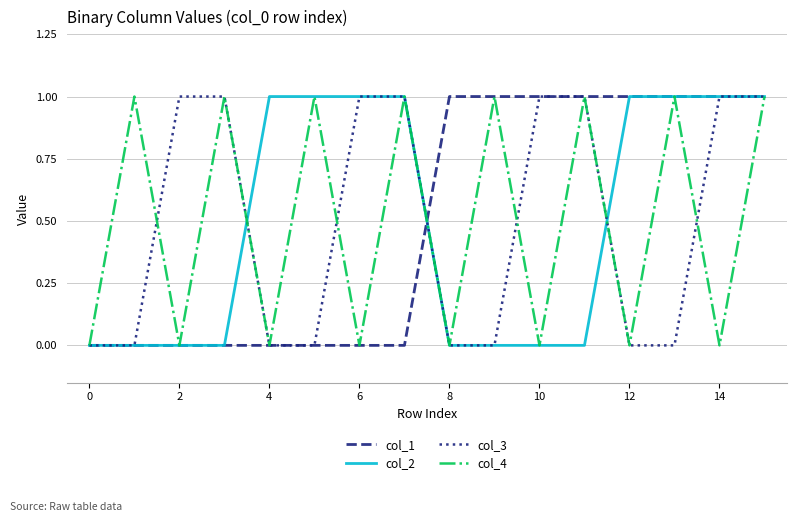

The value of col_4 at 6 is 0. True or false?

True